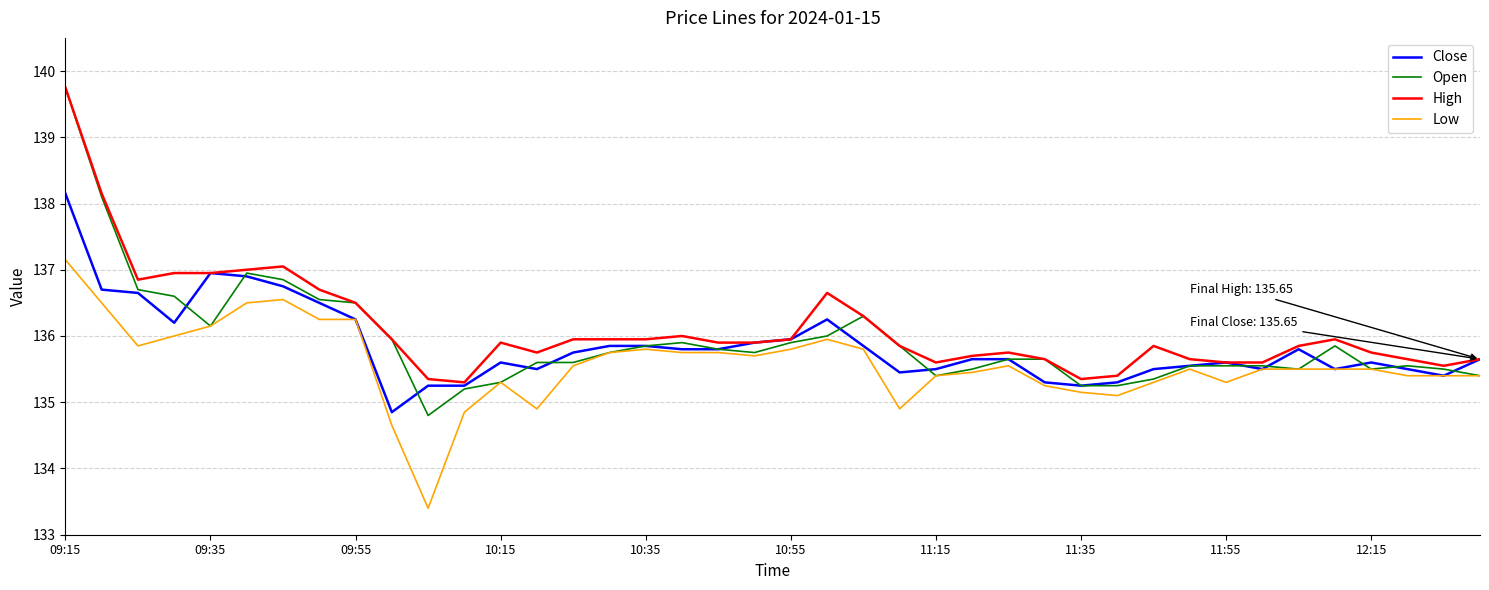

Is this an area chart (filled region under the line)?

No